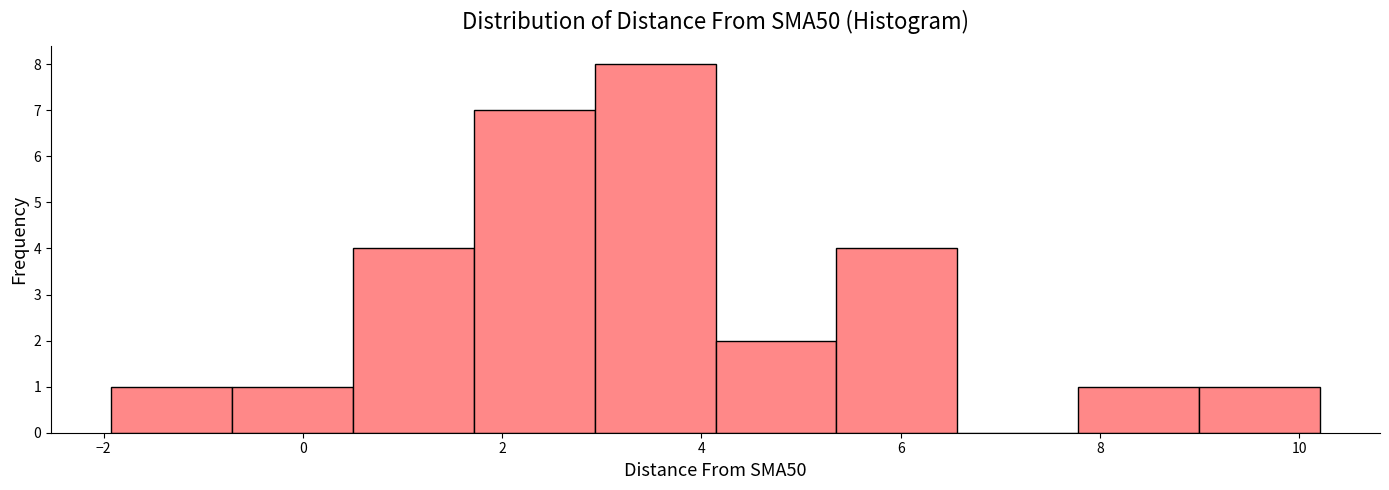

Reading left to right, transcribe this chart: for each bar, give the range it covers on the x-axis and its height. Neither the bar edges nor the heights are printed on the chart, so give them approximately, as read against the axes.

-2.0 to -0.8: 1
-0.8 to 0.6: 1
0.6 to 1.8: 4
1.8 to 3.0: 7
3.0 to 4.2: 8
4.2 to 5.4: 2
5.4 to 6.6: 4
6.6 to 7.8: 0
7.8 to 9.0: 1
9.0 to 10.2: 1